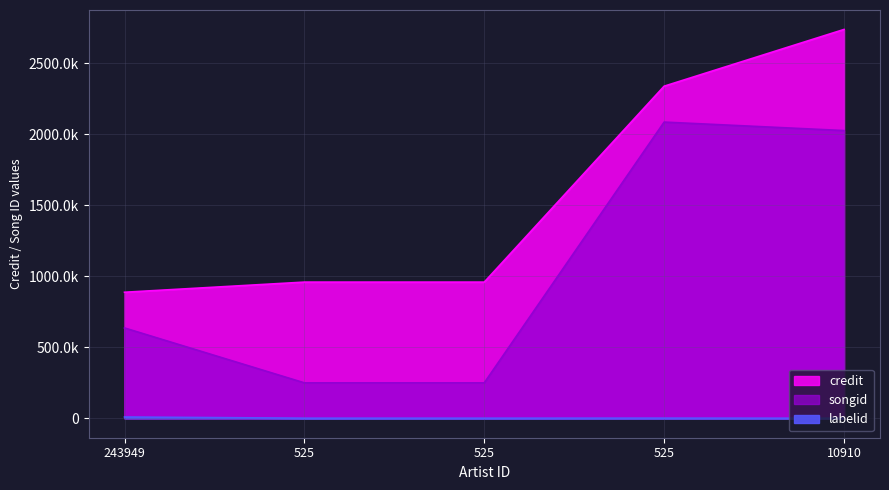

Which label corresponds to the smallest value in the chart?

10910